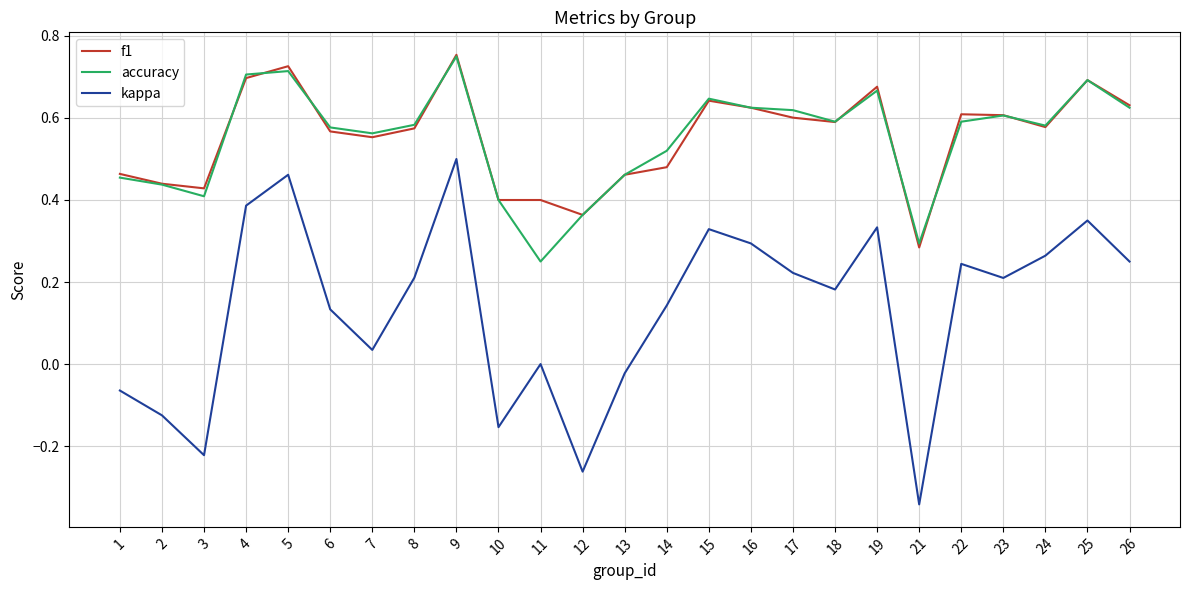

How many lines are shown in the chart?

3